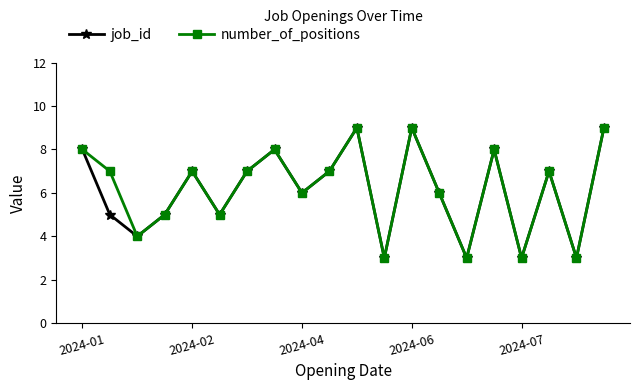

True or false: job_id has more than 2 points higher than both neighbors.

True